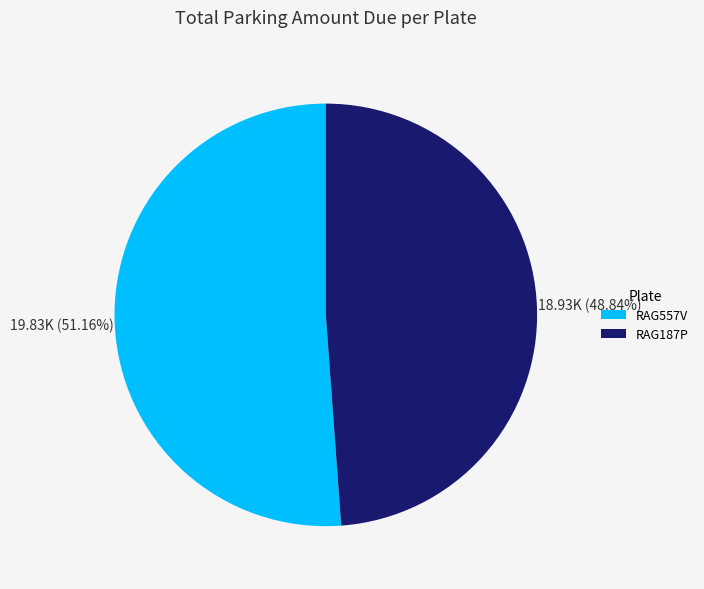

To the nearest percent, what is the difference between the largest and smallest slice percentages?

2%